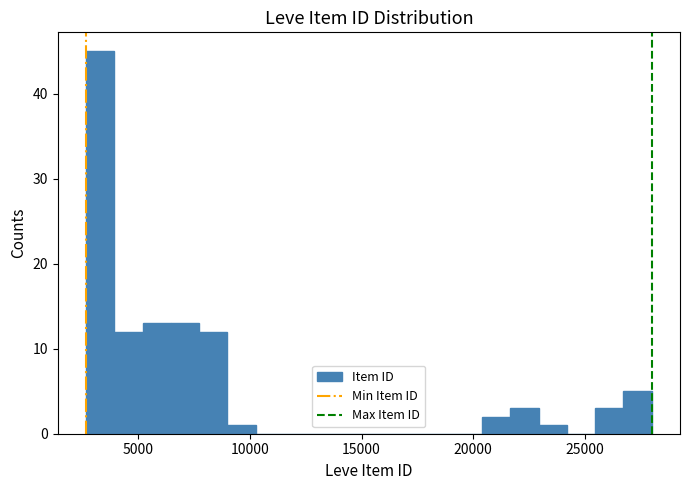

Around what value on the x-axis is the tallest bar? Give the approximate position of its centre, as read against the axis.

3500